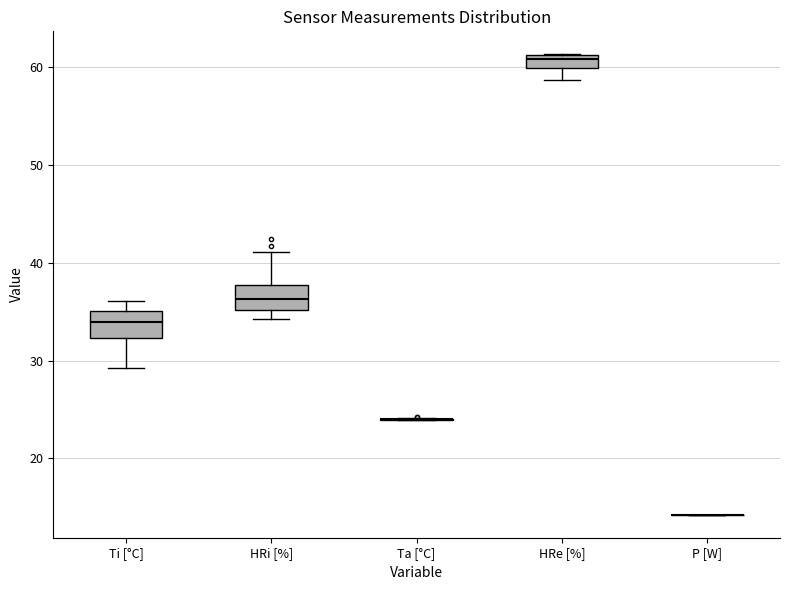

Where does the upper whisker of the box for HRi [%] end on the y-axis? The values are not printed on the chart, so give them approximately, as read against the axis.

41